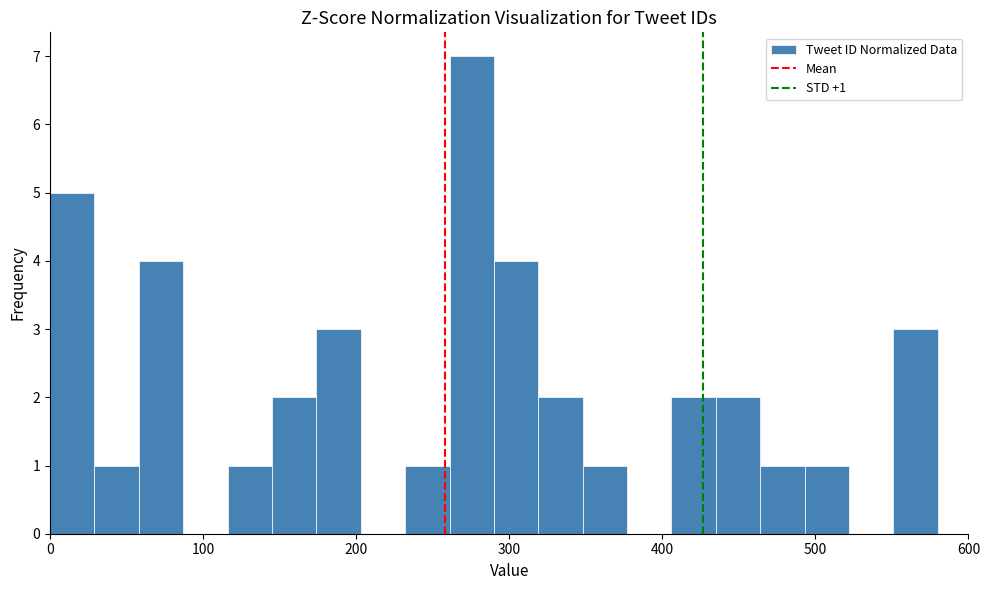

Read against the x-axis, roughly where is the centre of the tallest bar?

280